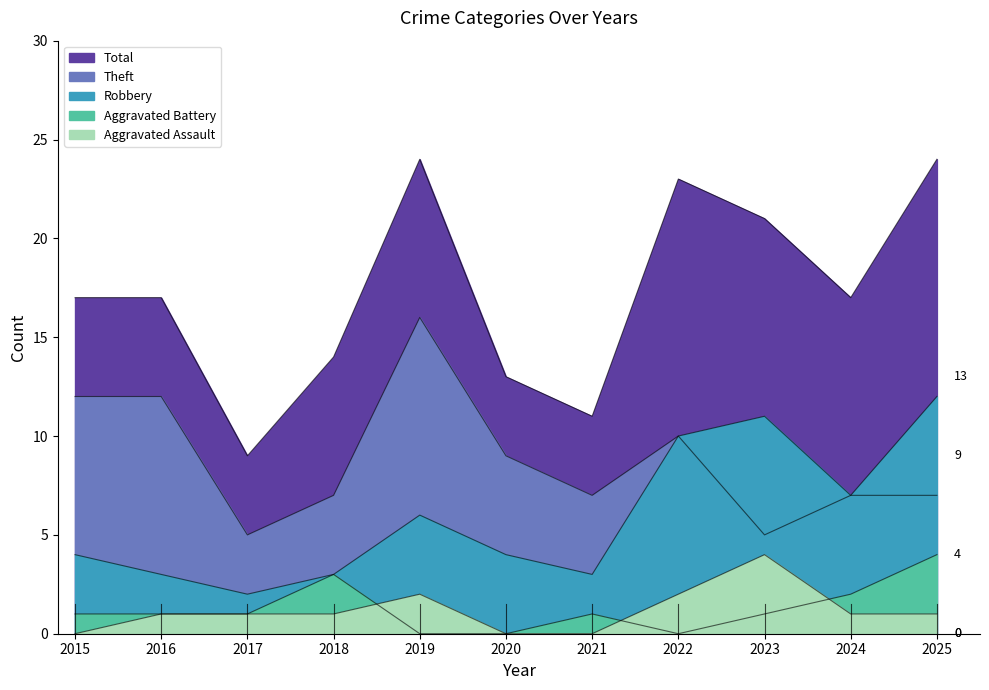

Where is Theft nearest to the value 10?

2022